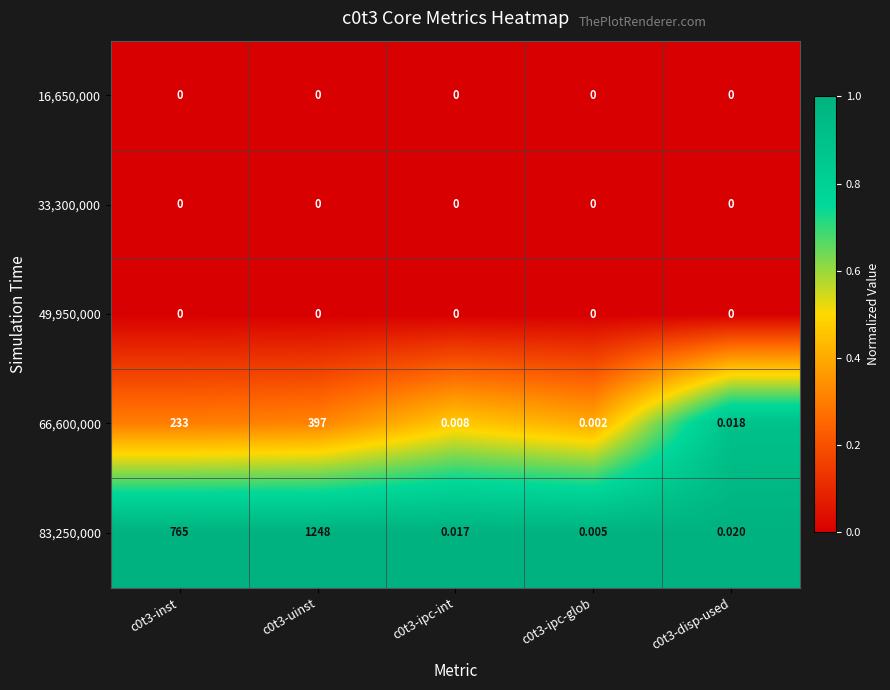

Which series has the widest spread of values?

83,250,000